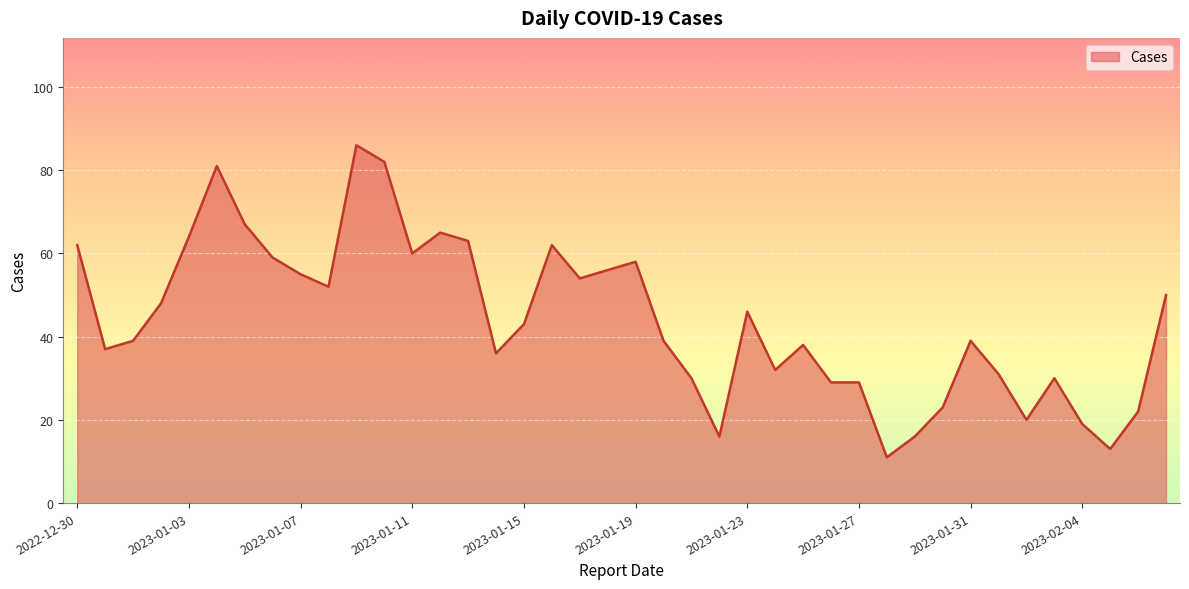

What is the smallest value displayed?

11